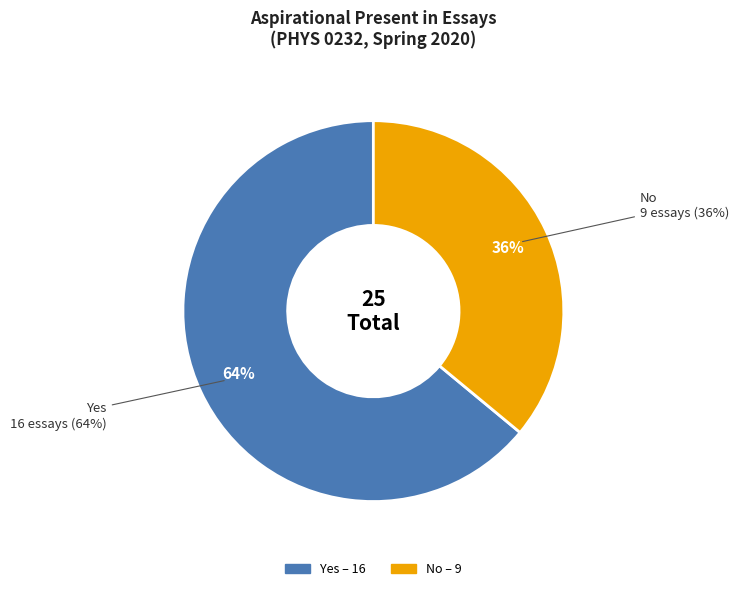

How many slices are in this pie chart?

2